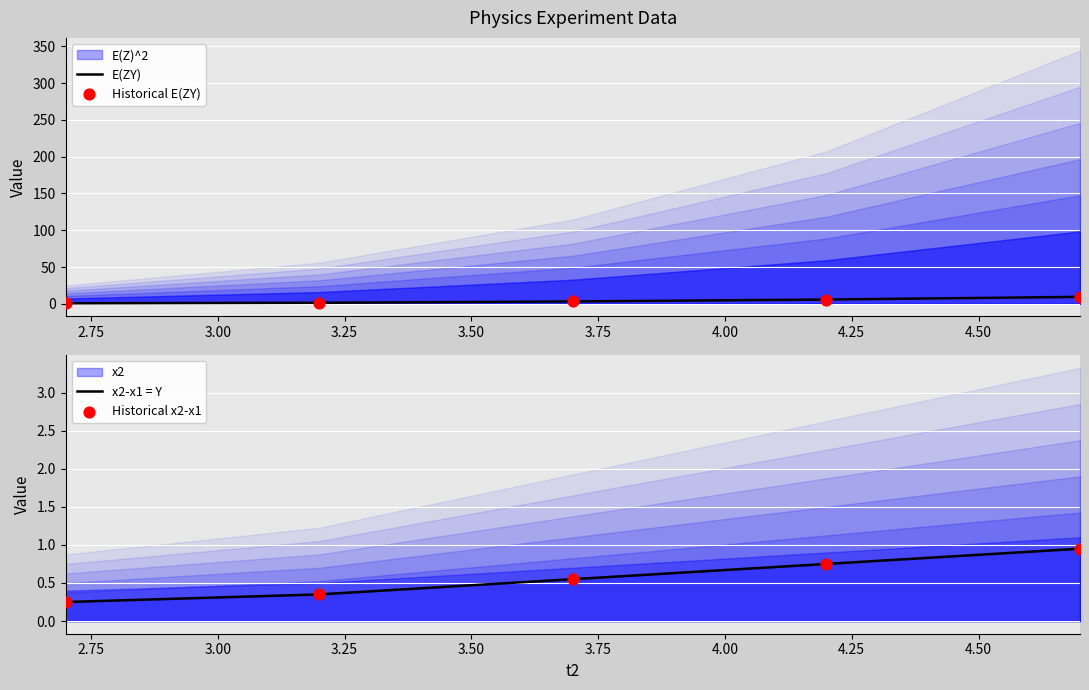

Which series contains the highest Y value?

E(ZY)